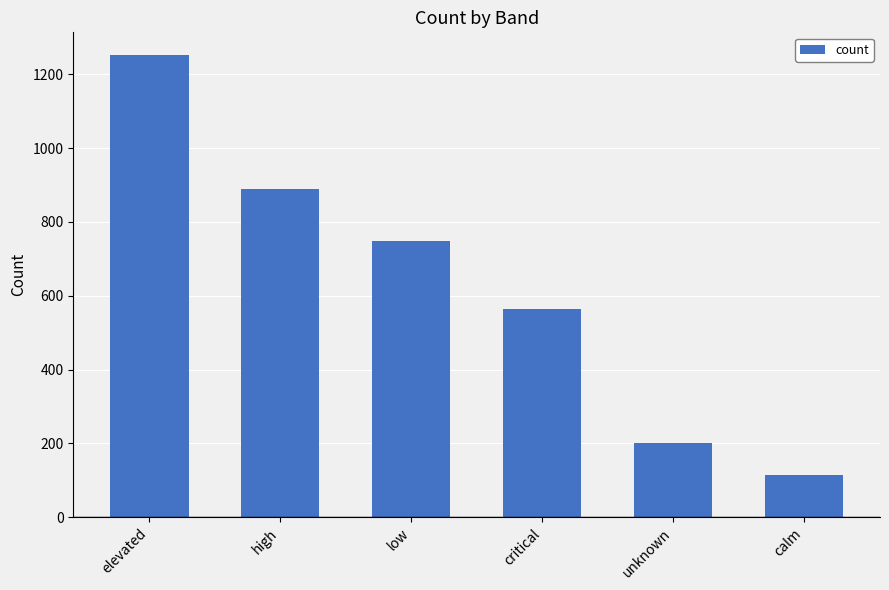

Reading right to left, extract all data points from this chart.

113	200	564	749	889	1251